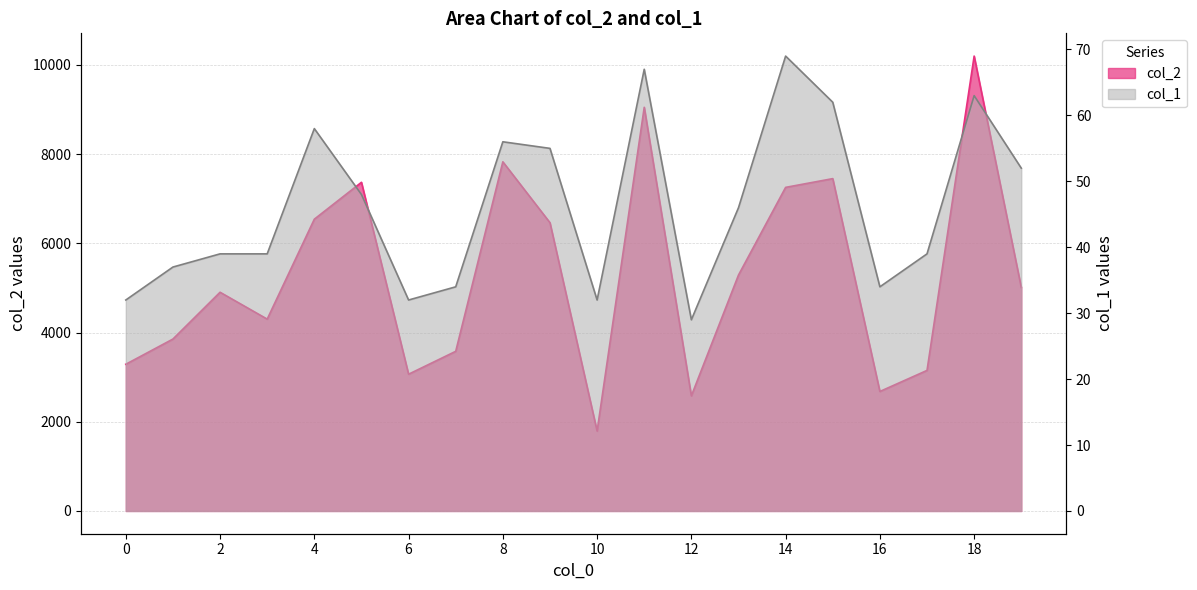

Which series has the widest spread of values?

col_2